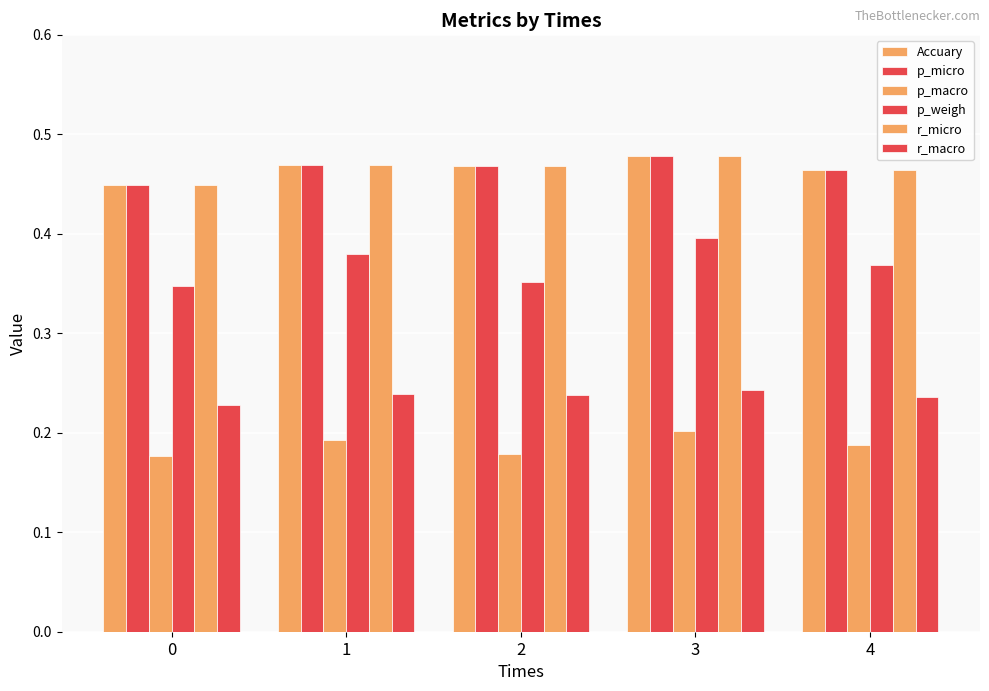

At which label does p_weigh reach its peak?

3